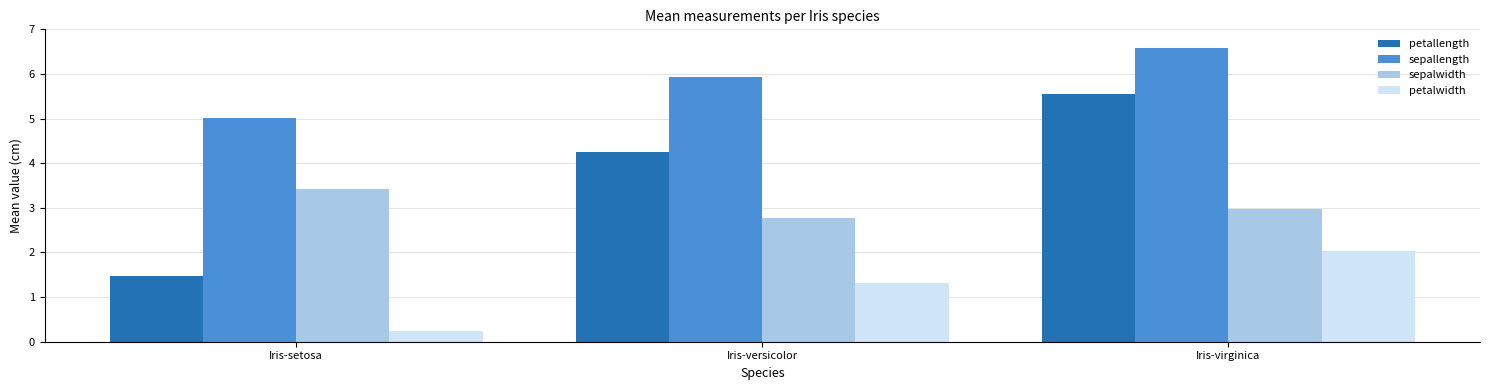

Are the bars grouped side by side (vs. stacked)?

Yes